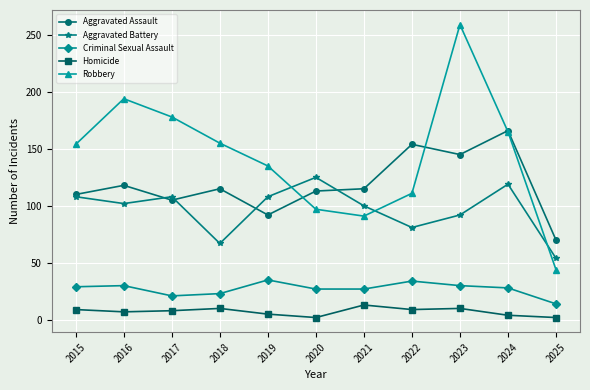

True or false: Homicide has more than 0 interior local peaks.

True